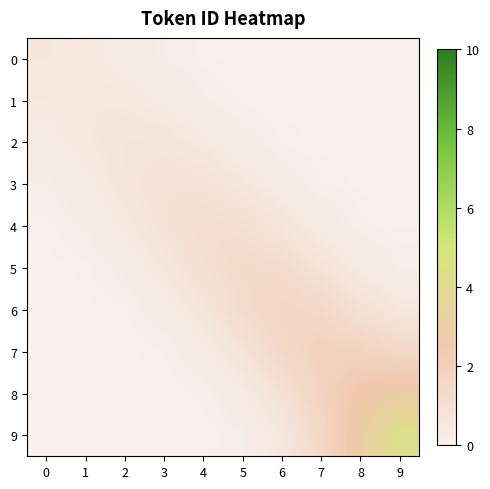

Which series has the largest total across all categories?

9